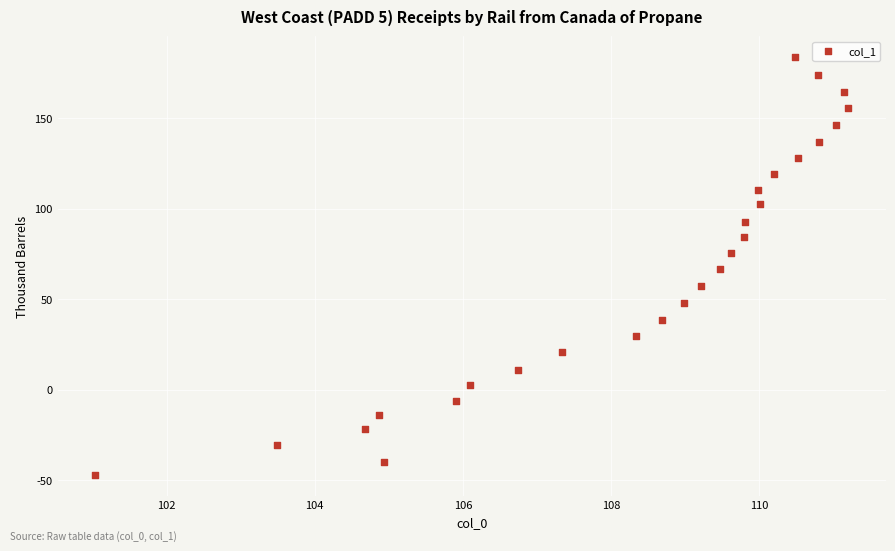

What is the range of X values (max minus min)?

10.2